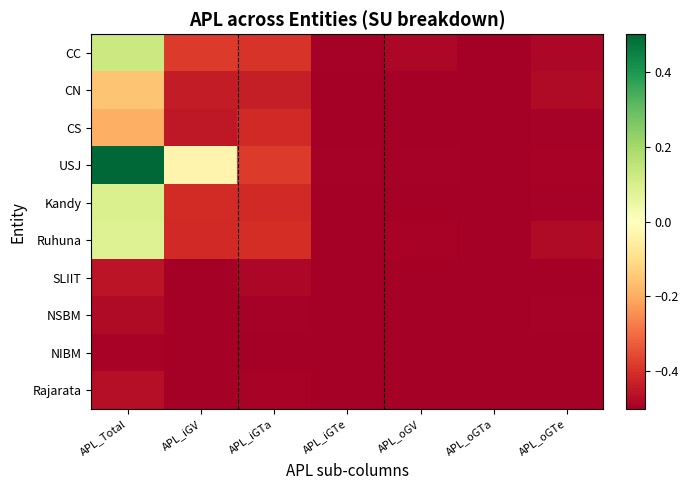

Which series has the largest total across all categories?

USJ